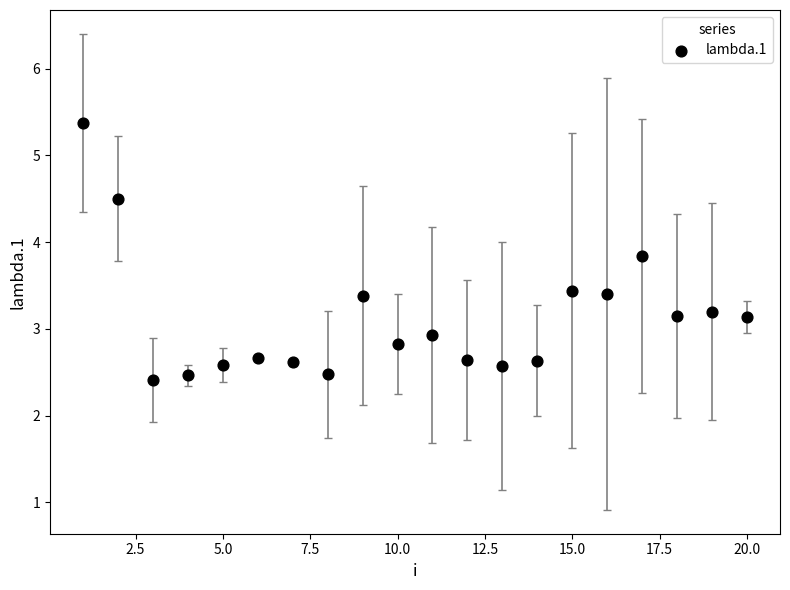

What is the range of X values (max minus min)?

19.0